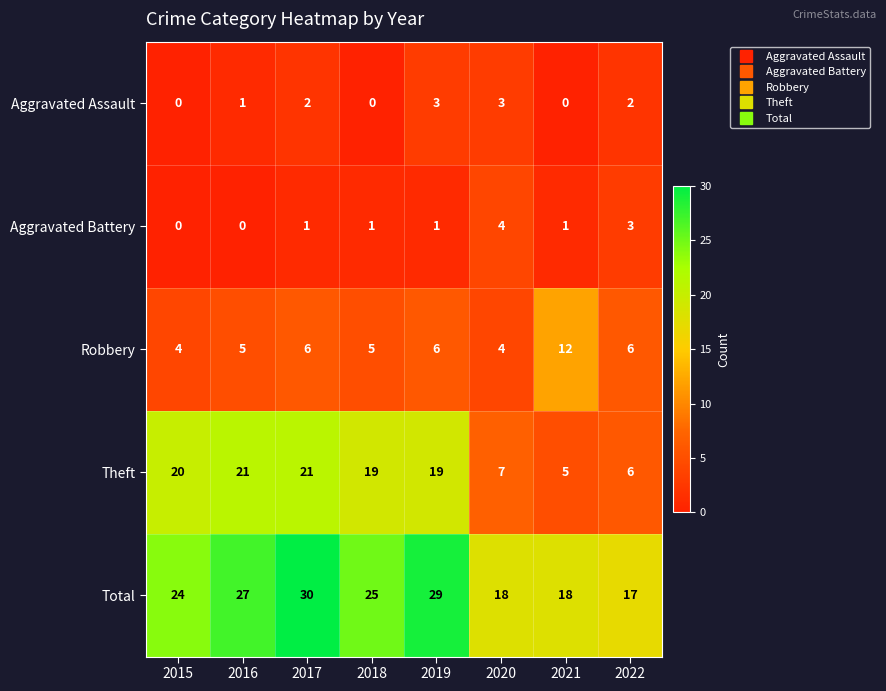

What is the maximum value shown in the chart?

30